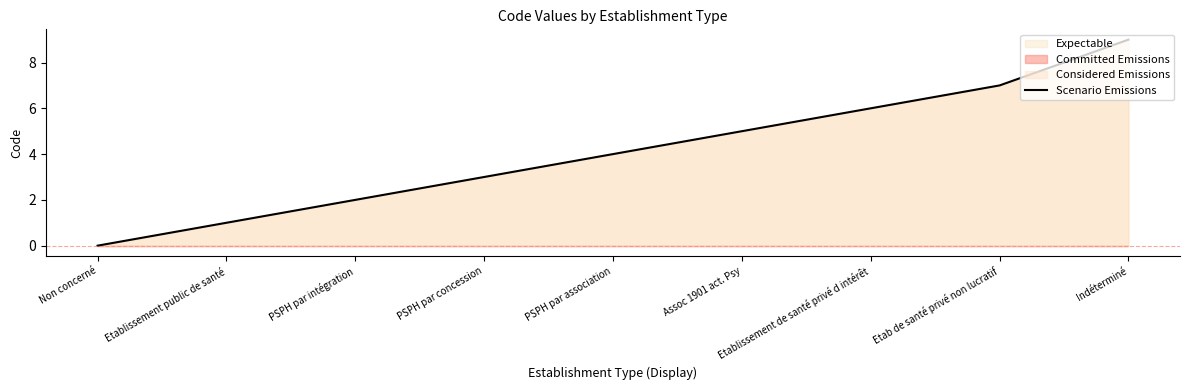

What value does the data have at Etablissement public de santé?

1